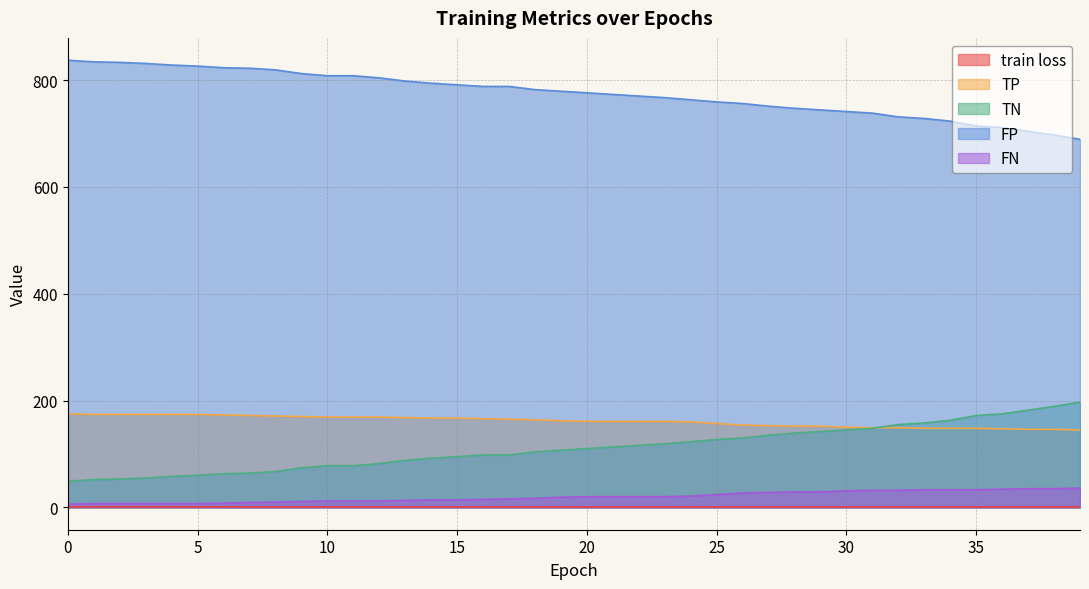

What is the value of the FN point at the 32nd from the left?

32.0